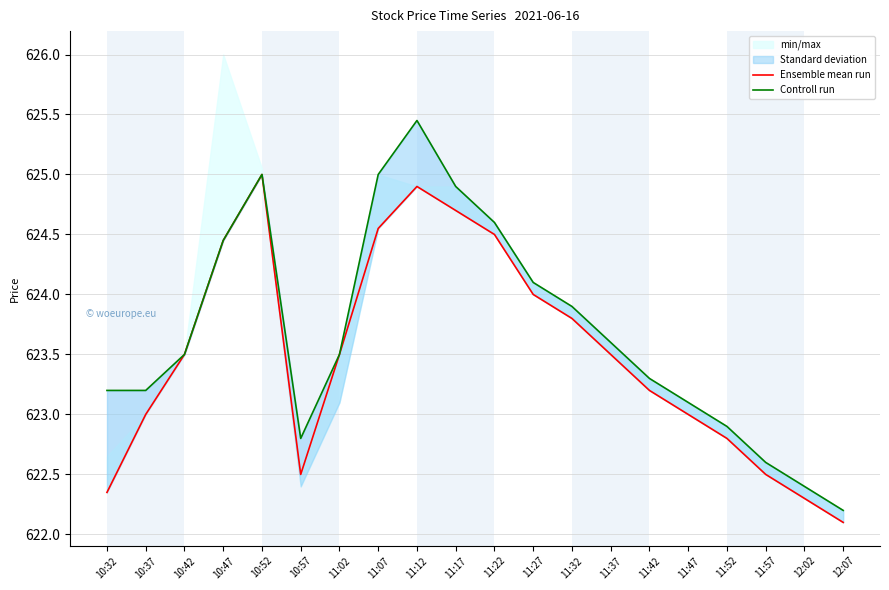

Reading left to right, extract all data points from this chart.

Ensemble mean run: 622.4	623.0	623.5	624.5	625.0	622.5	623.5	624.5	624.9	624.7	624.5	624.0	623.8	623.5	623.2	623.0	622.8	622.5	622.3	622.1
Controll run: 623.2	623.2	623.5	624.5	625.0	622.8	623.5	625.0	625.5	624.9	624.6	624.1	623.9	623.6	623.3	623.1	622.9	622.6	622.4	622.2